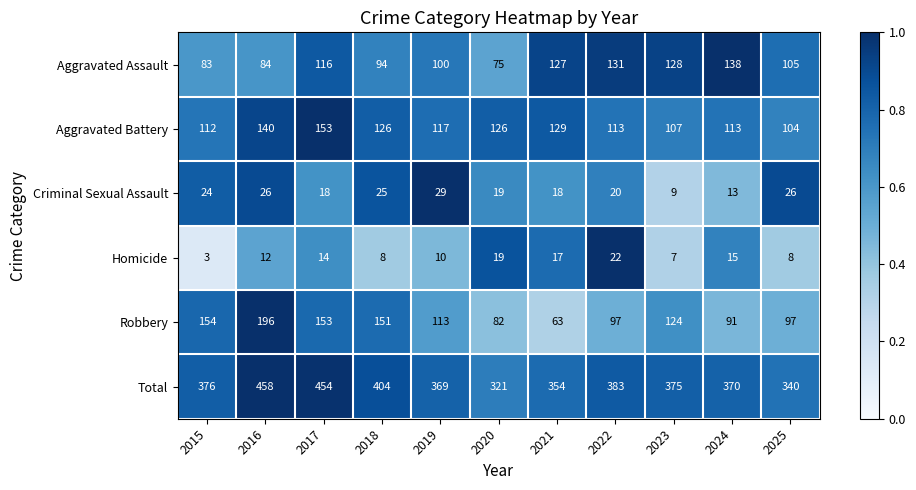

What is the sum of all Robbery values?

1321